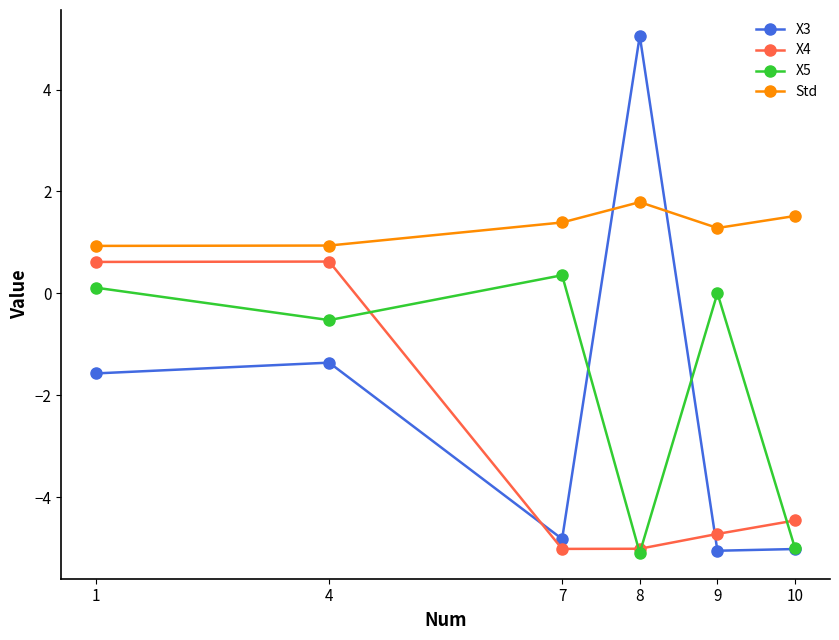

Read the X4 value at 8.

-5.0